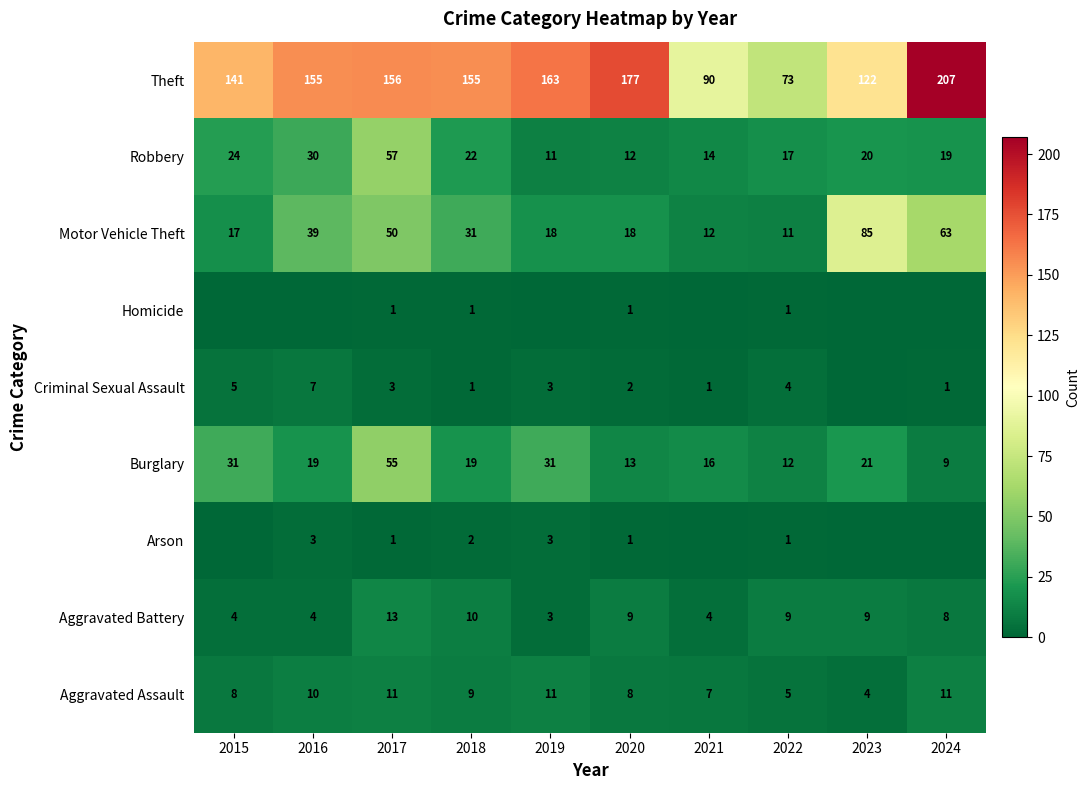

Is the value of Motor Vehicle Theft at 2015 greater than the value of Criminal Sexual Assault at 2019?

Yes